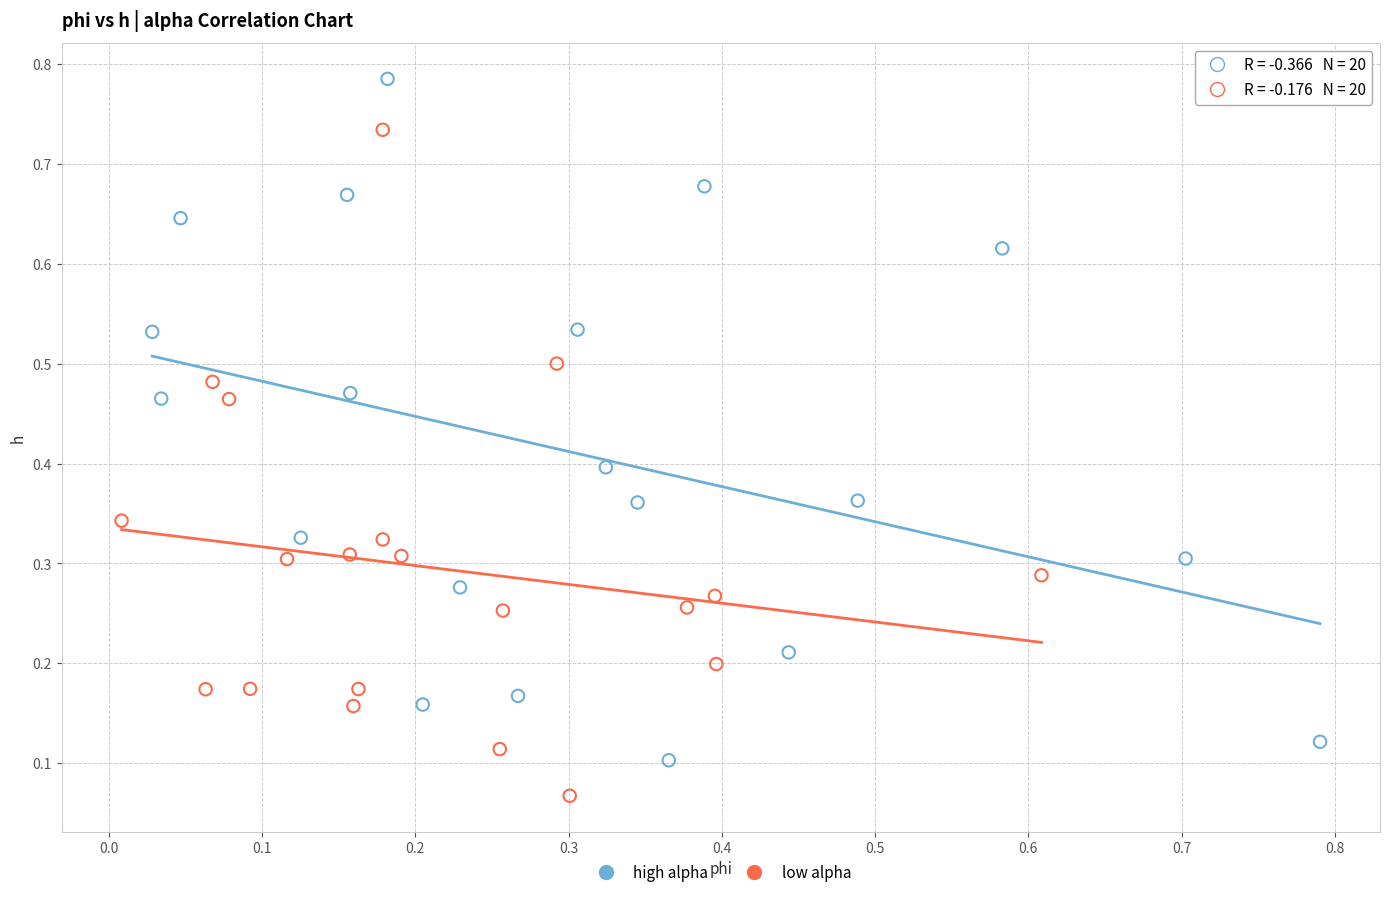

What are all the series names shown in the legend?

high alpha, low alpha